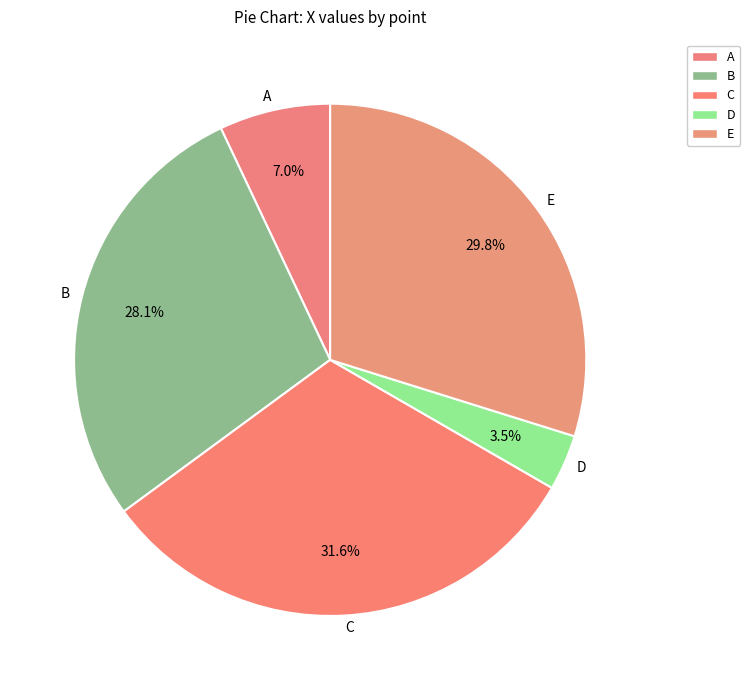

To the nearest percent, what is the difference between the largest and smallest slice percentages?

28%